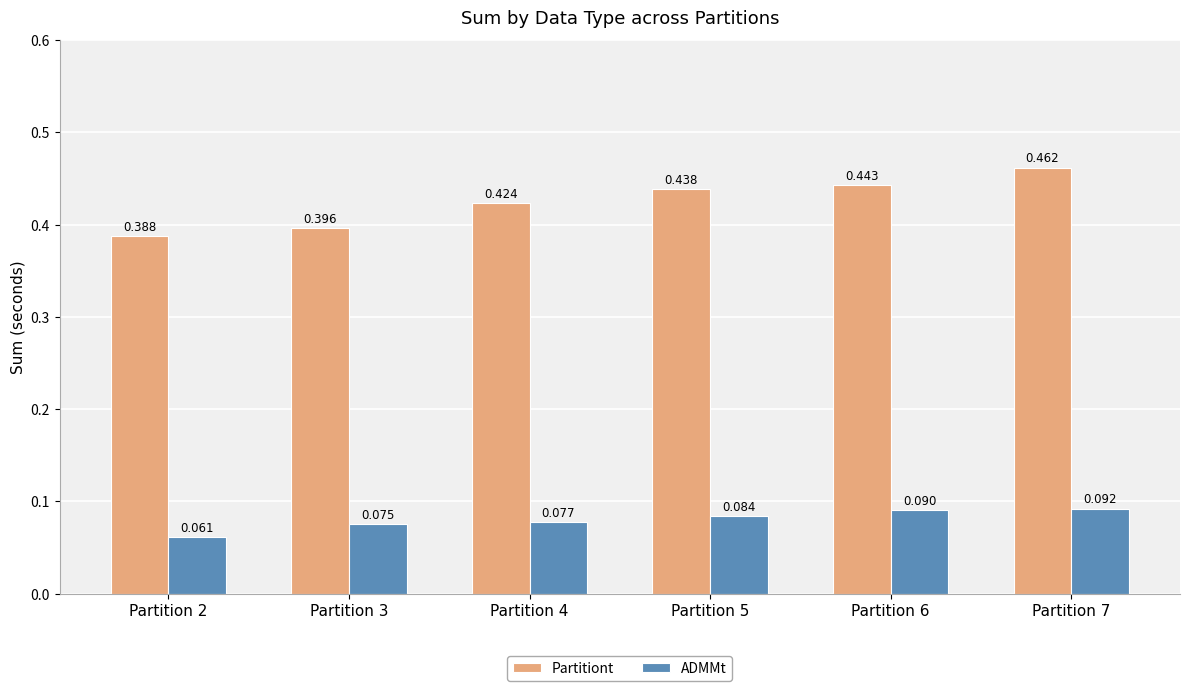

Which series has the largest range (max minus min)?

Partitiont